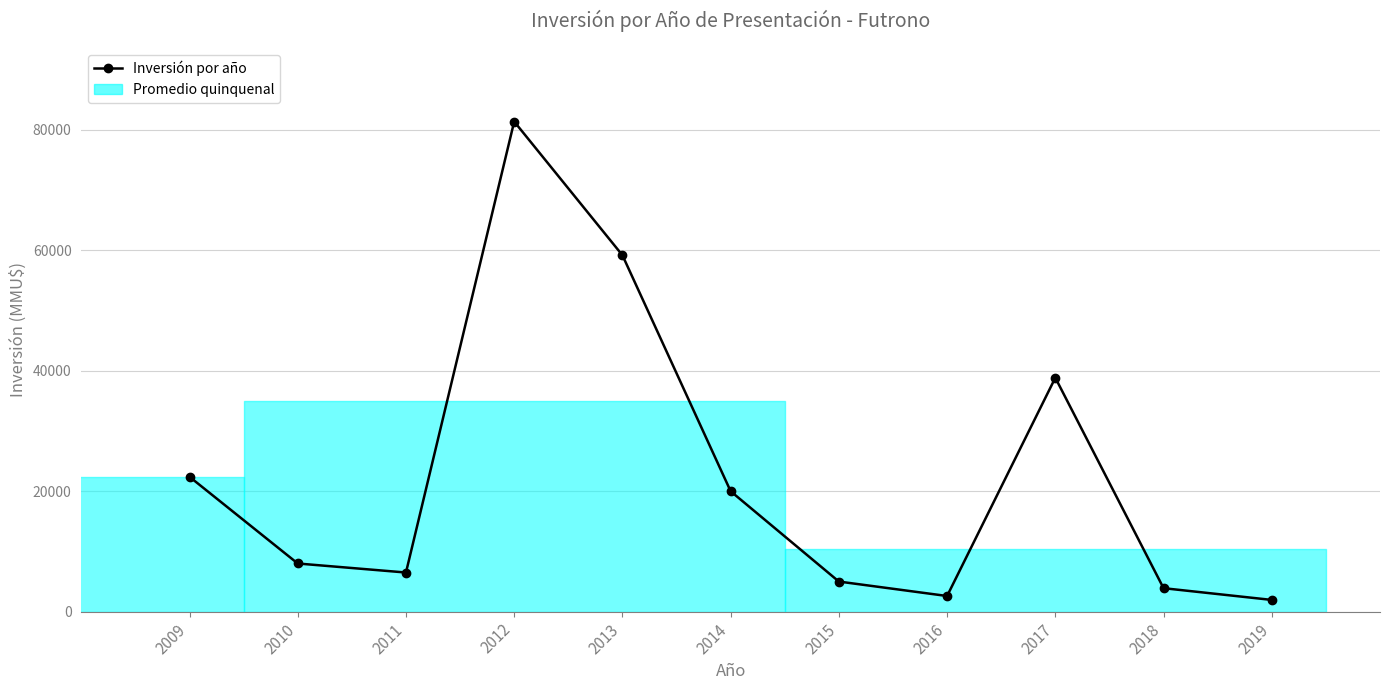

At which category does the chart reach its minimum across all series?

2019